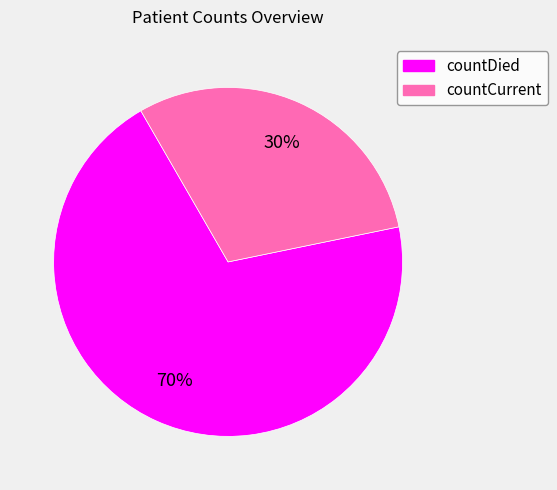

Rank the categories by value from highest to lowest.

countDied, countCurrent